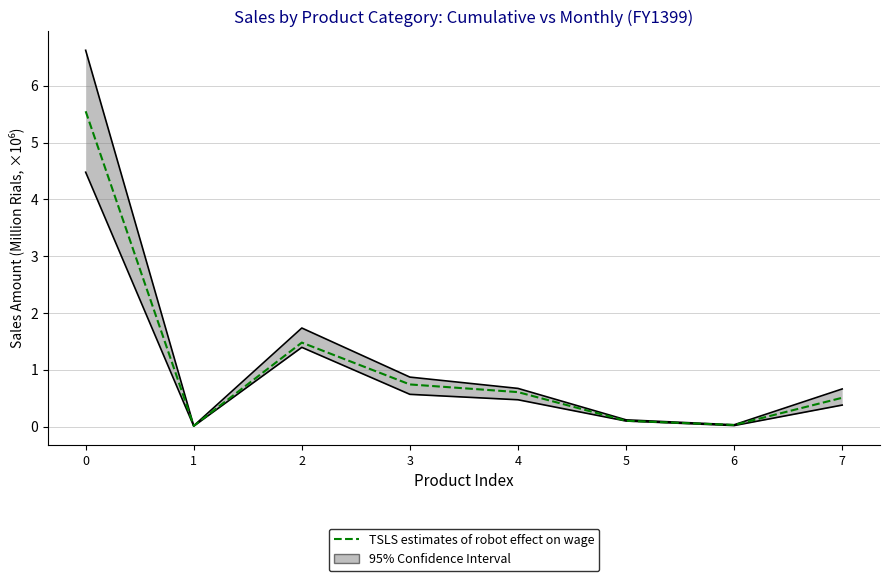

True or false: the data shows 0.2 at 4.

False